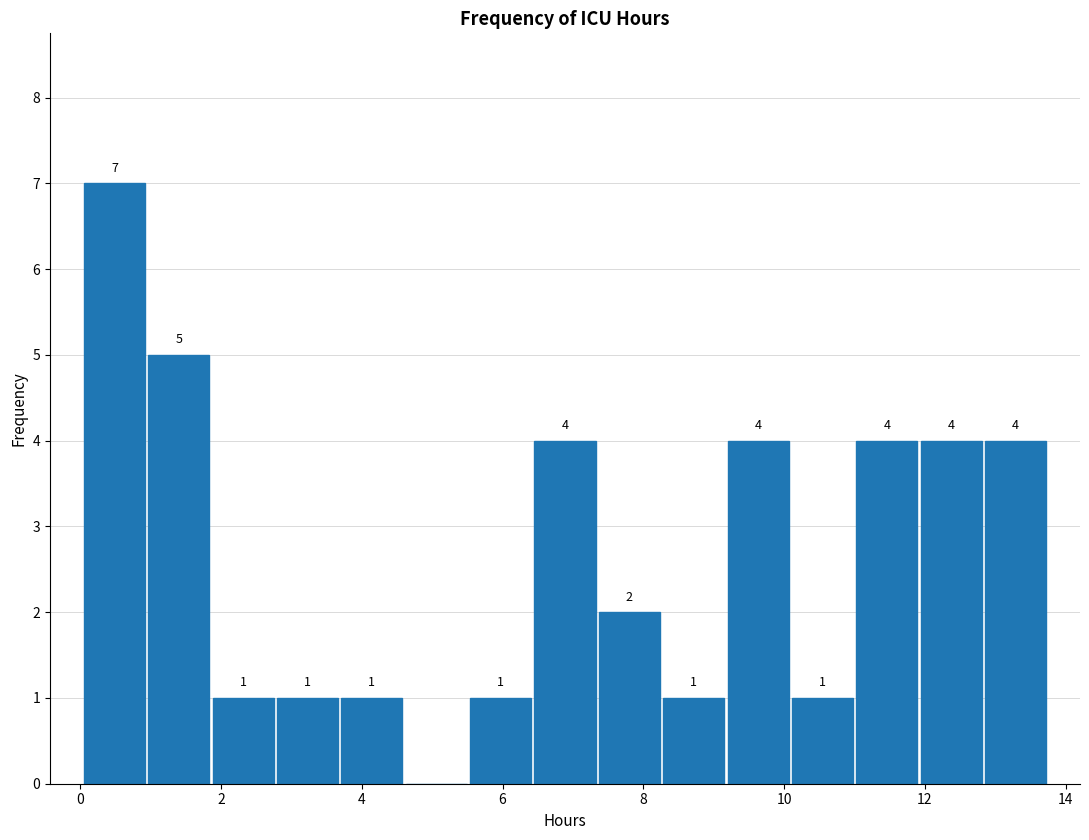

Which range on the x-axis has the tallest bar?

0.0 to 1.0